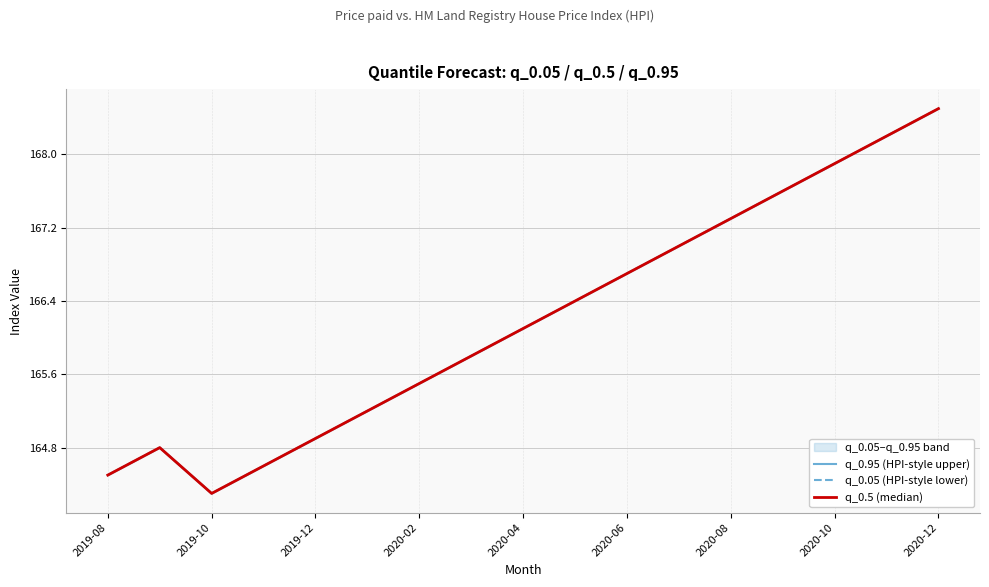

What is the difference between the q_0.05 (HPI-style lower) values at 12 and 2020-06?

2.1